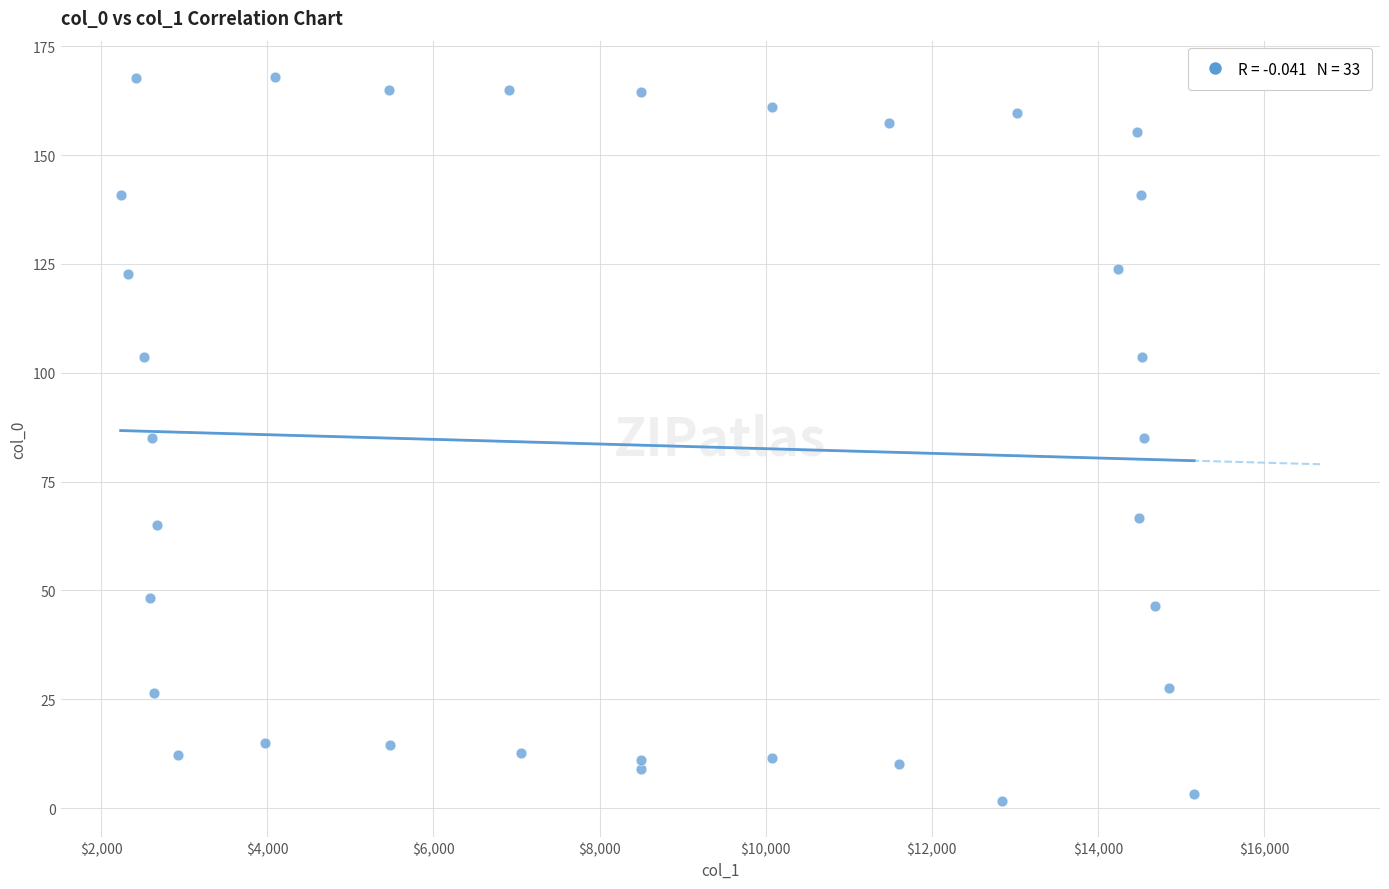

What is the range of X values (max minus min)?

12925.7